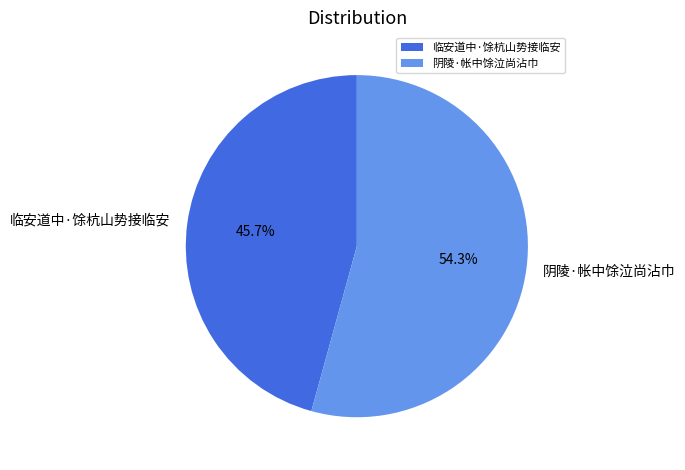

What is the majority slice?

阴陵·帐中馀泣尚沾巾